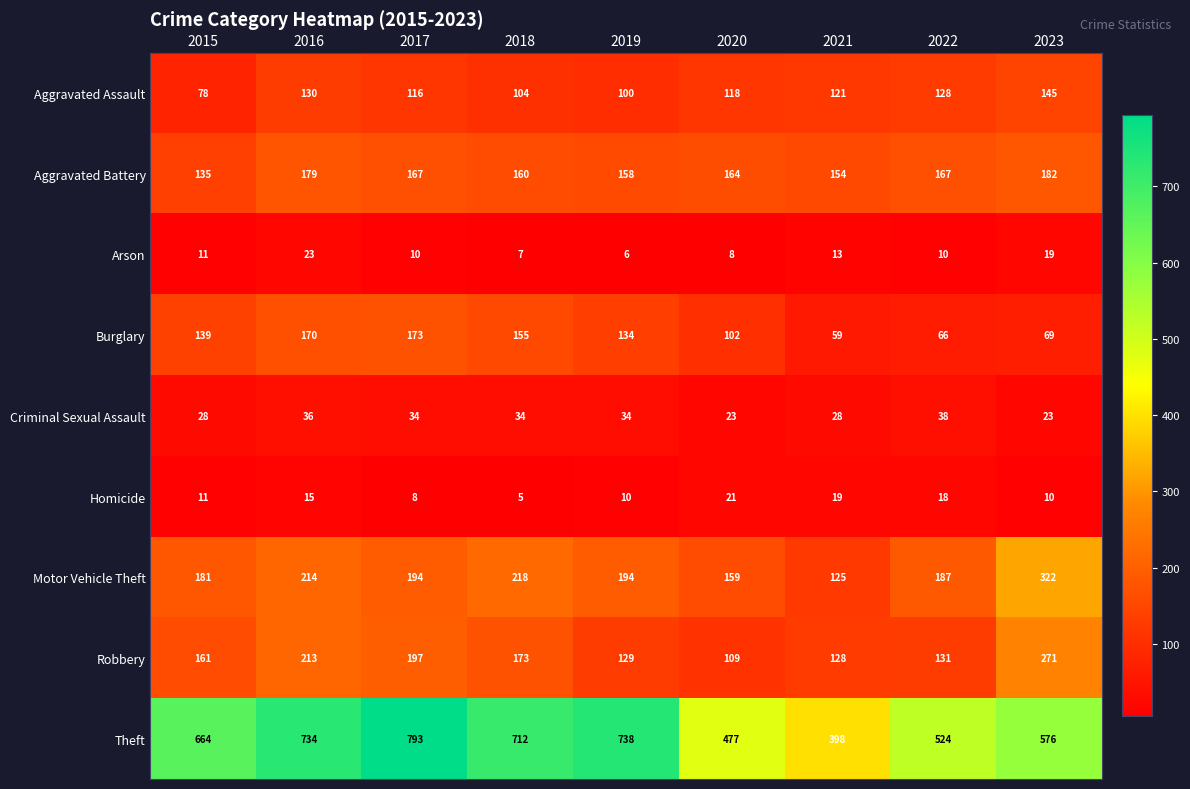

What is the approximate value of Criminal Sexual Assault at 2021, to the nearest 10?

30